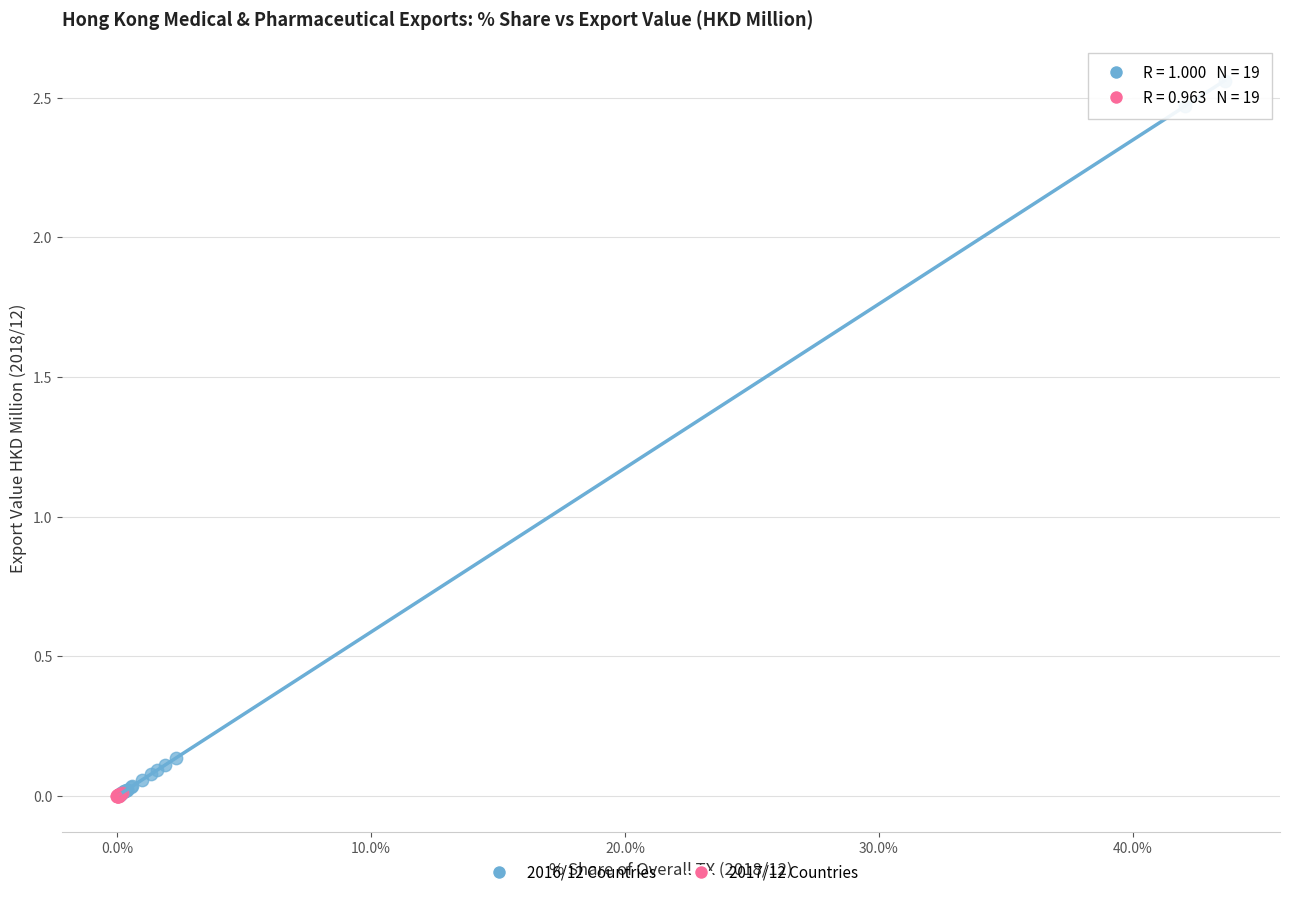

Which series has the largest Y range (max minus min)?

2016/12 Countries